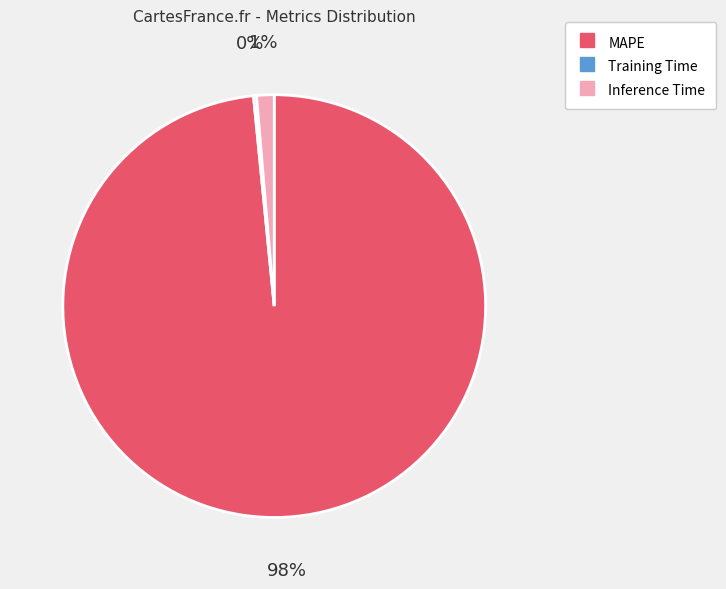

Between Inference Time and MAPE, which is larger?

MAPE